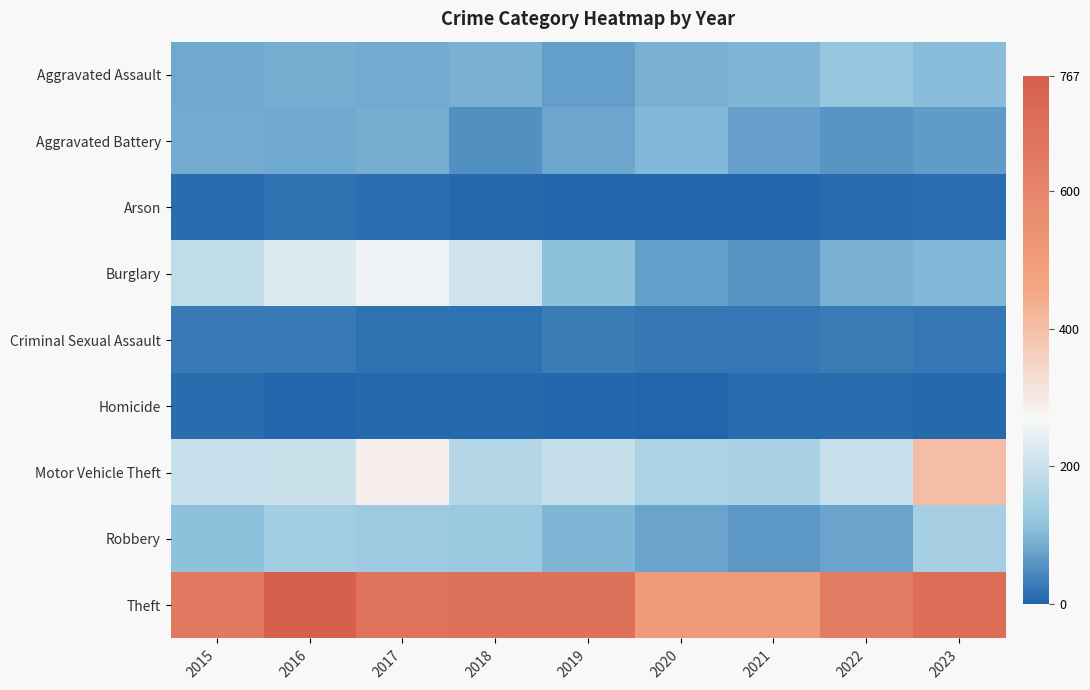

At which category is the sum across all series the highest?

2017